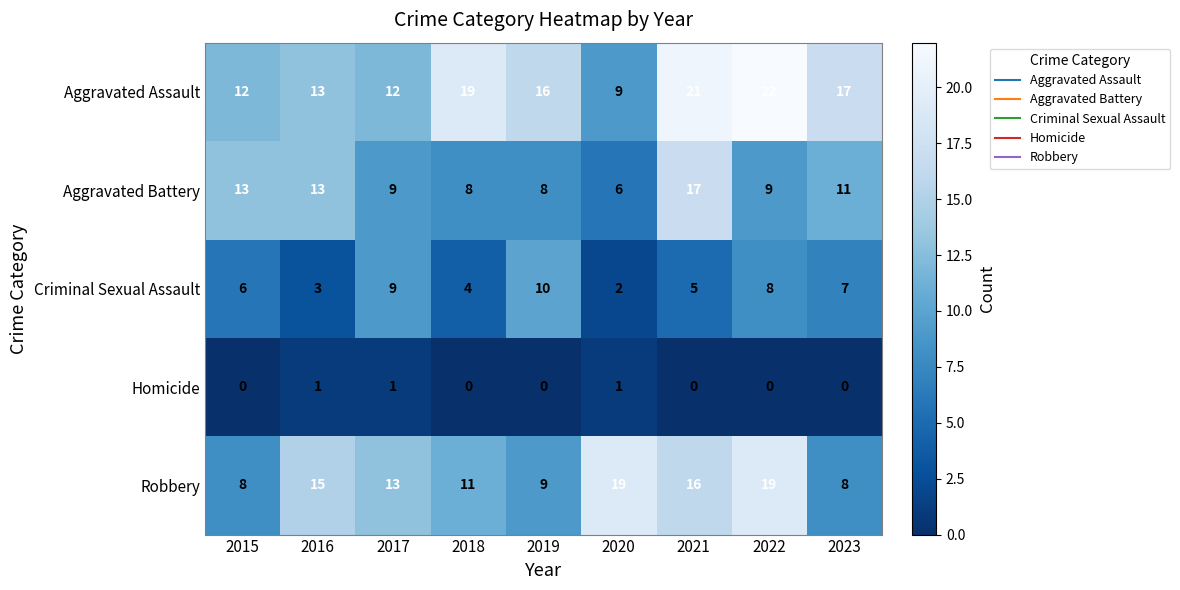

At which category is the sum across all series the highest?

2021